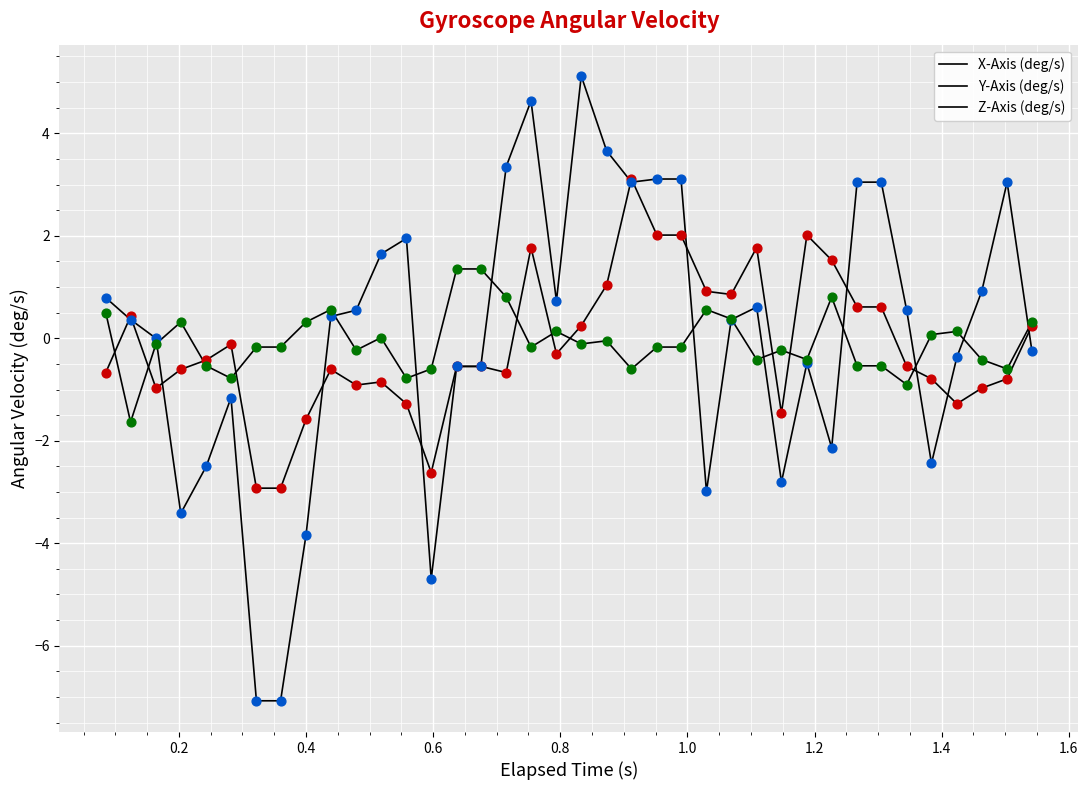

Is this an area chart (filled region under the line)?

No